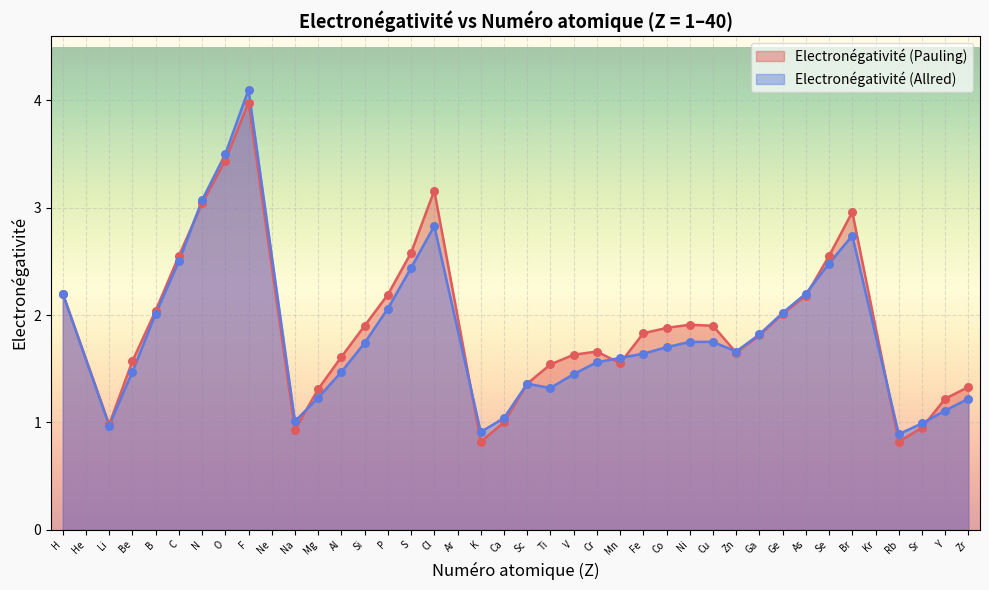

Which series contains the lowest Y value?

Electronégativité (Pauling)